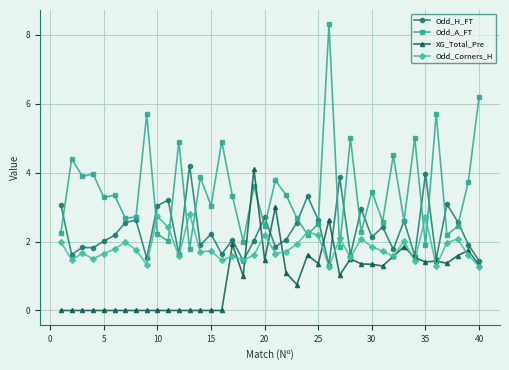

What is the maximum value shown in the chart?

8.3